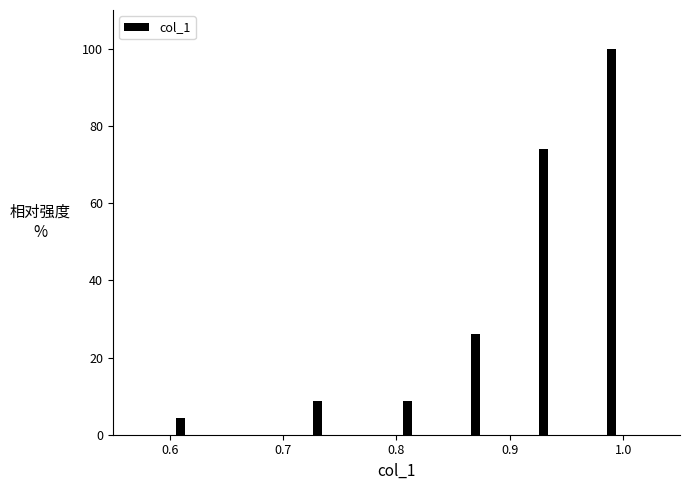

Read against the x-axis, roughly where is the centre of the tallest bar?

0.99